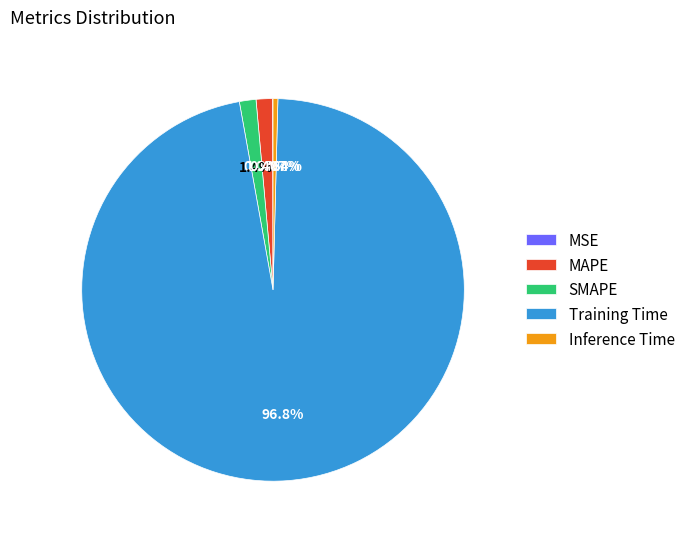

Which slice is the largest?

Training Time